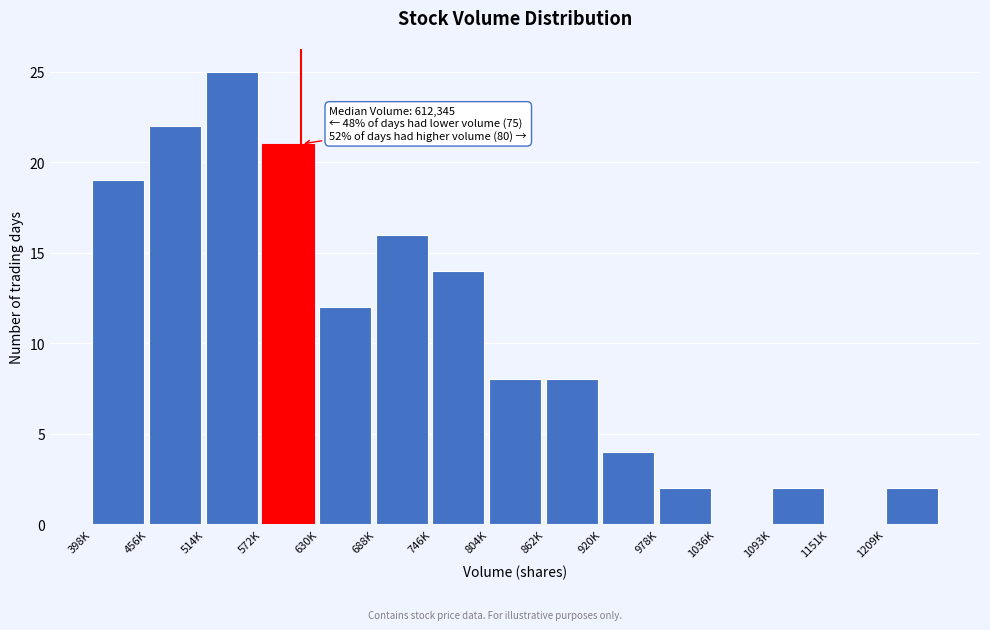

Reading left to right, list all the values displayed in this chart.

398K=19	456K=22	514K=25	572K=21	630K=12	688K=16	746K=14	804K=8	862K=8	920K=4	978K=2	1036K=0	1093K=2	1151K=0	1209K=2